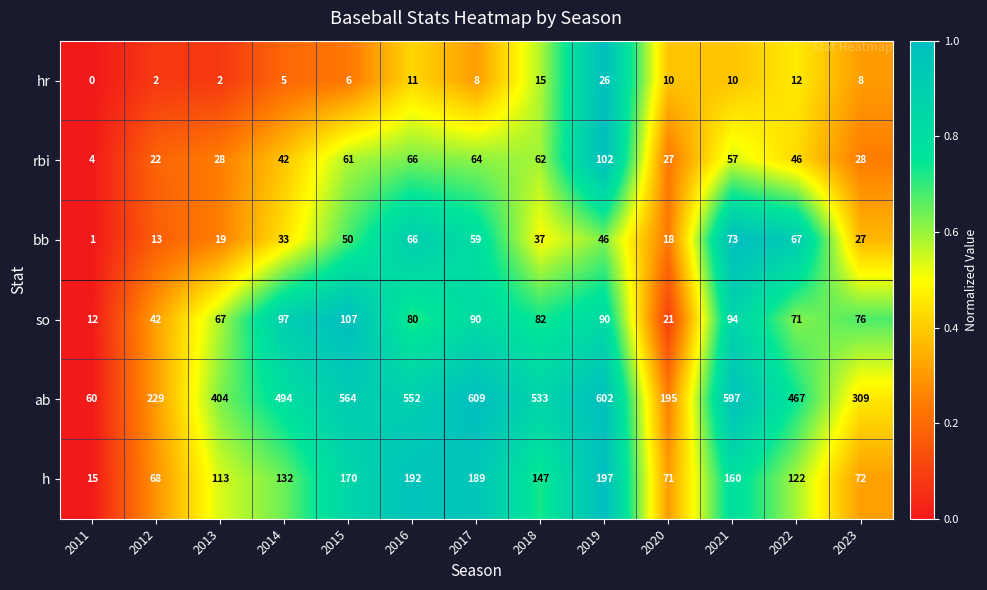

Count the number of categories in the chart.

13